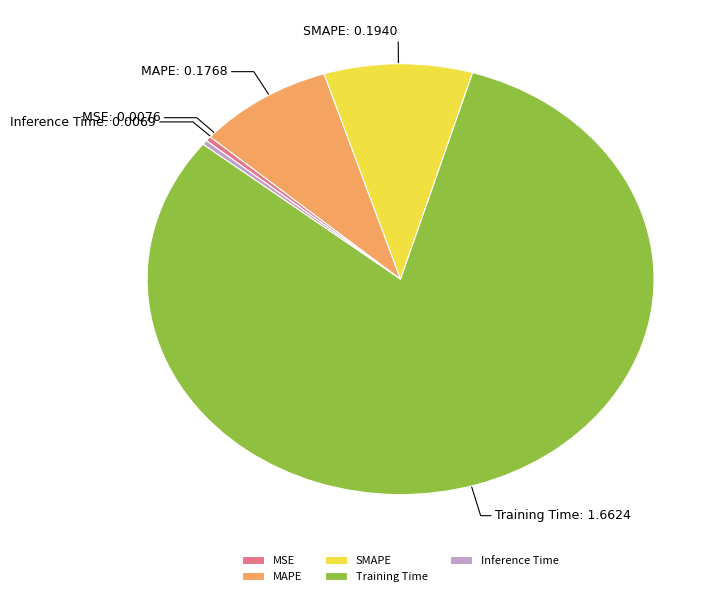

What is the largest slice in the pie chart?

Training Time